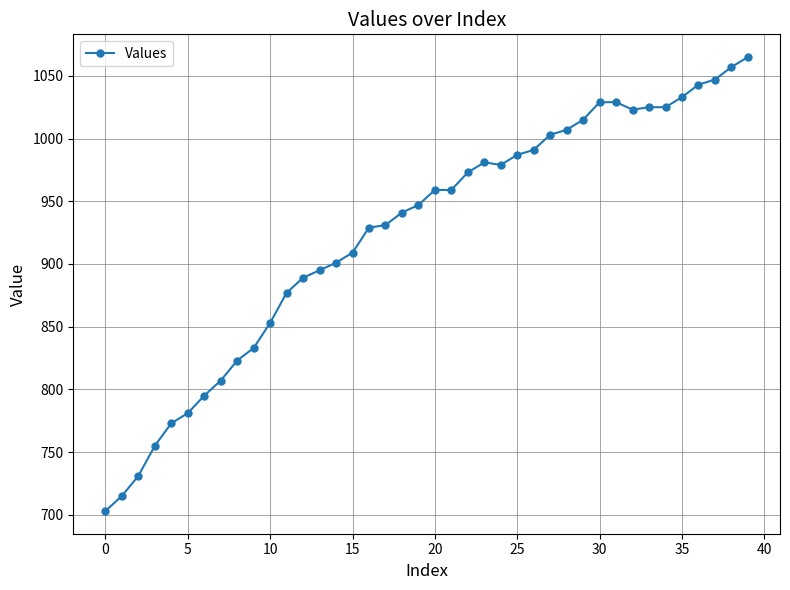

What is the average value?

925